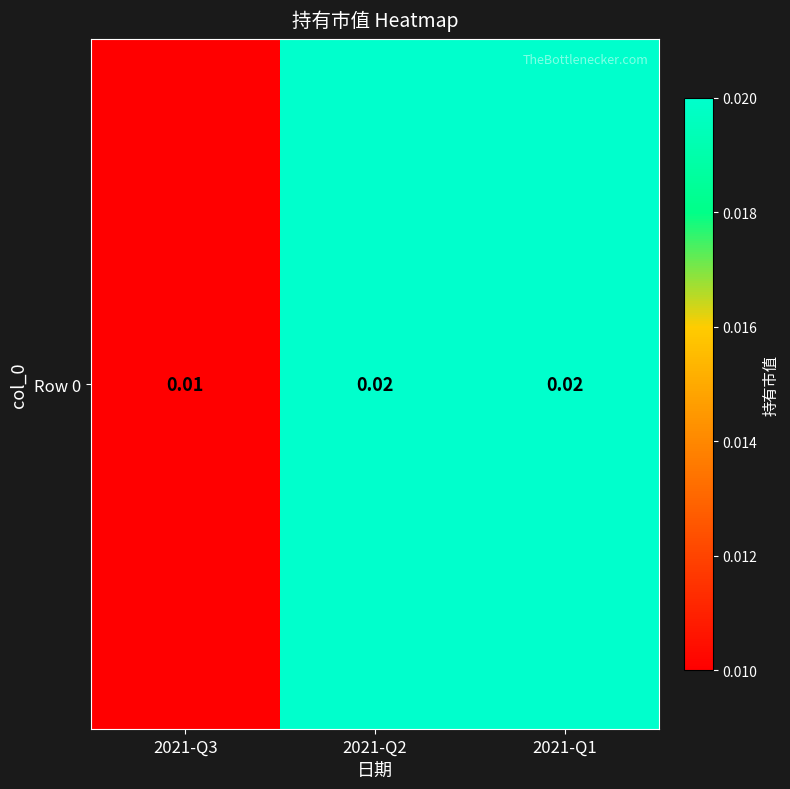

Which has a higher value, 2021-Q2 or 2021-Q1?

2021-Q2